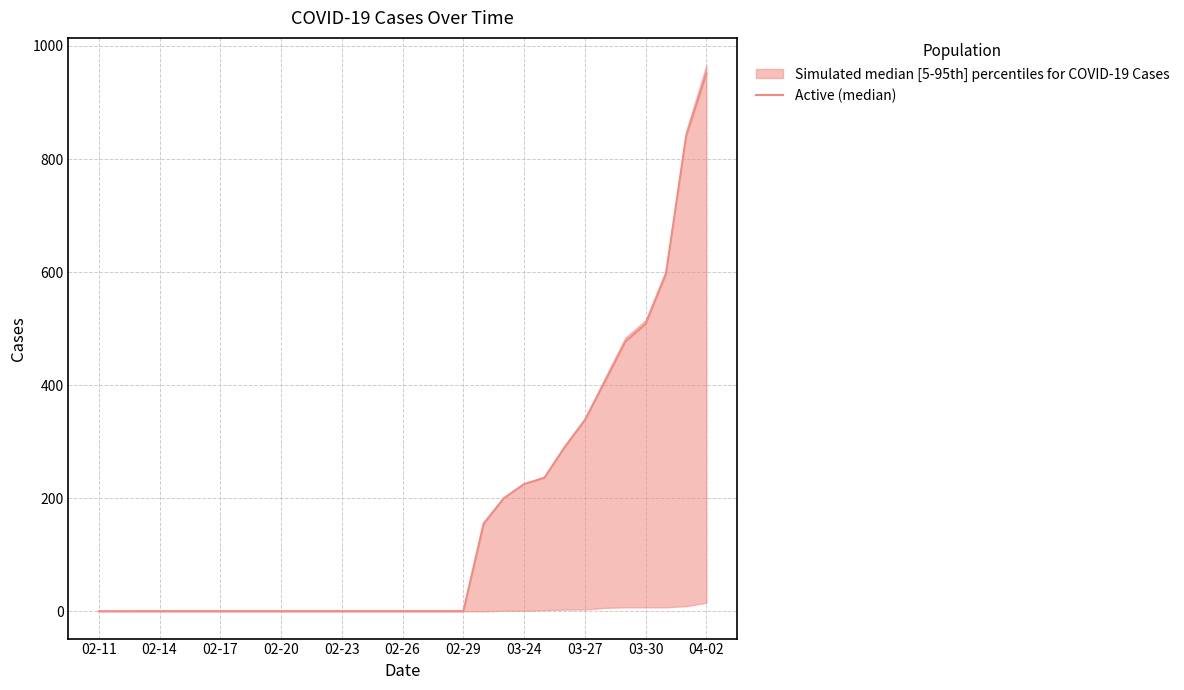

What position from the left is 02-29?

19